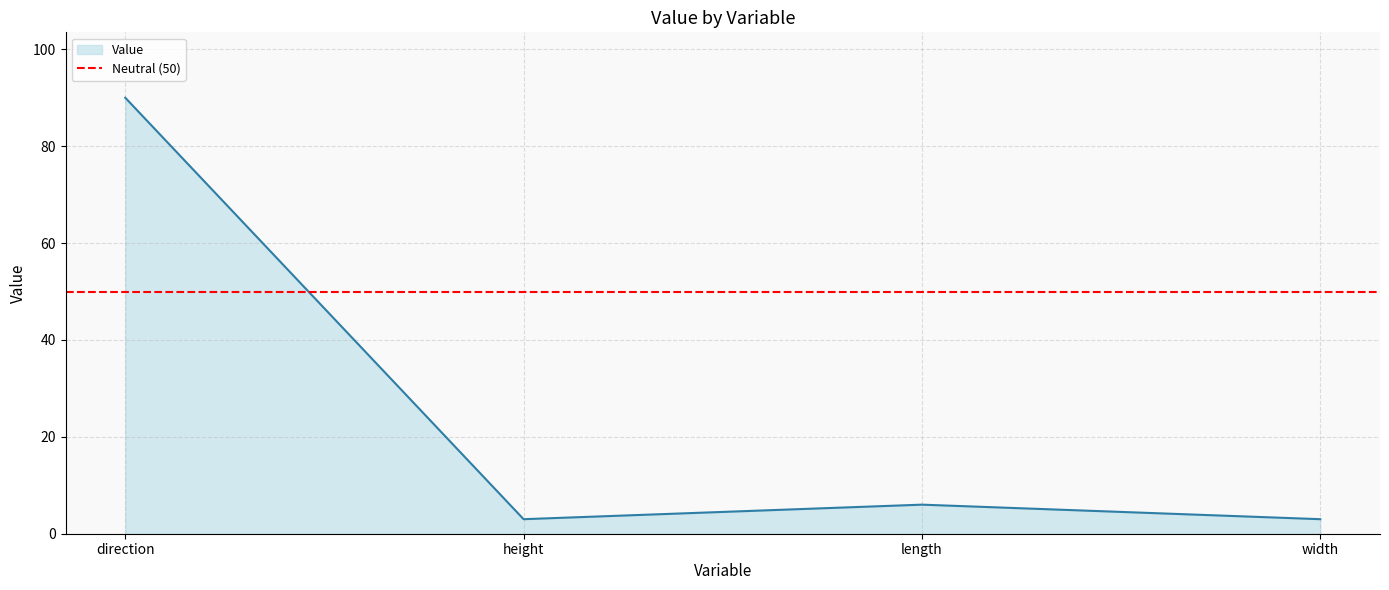

How many lines are shown in the chart?

1